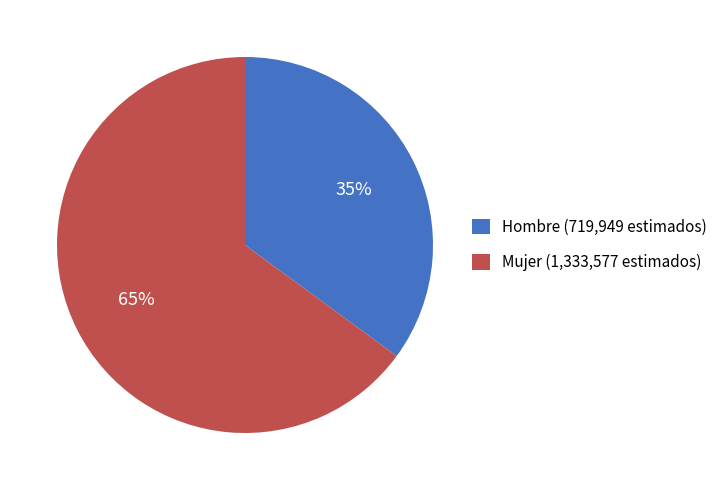

Which slice is the smallest?

Hombre (719,949 estimados)